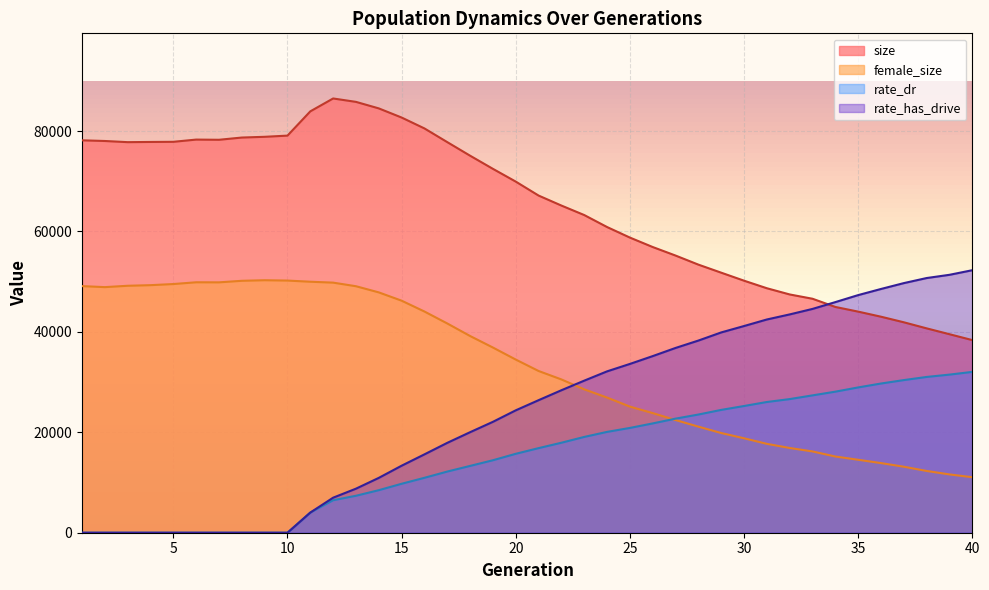

Which series has the largest total across all categories?

size